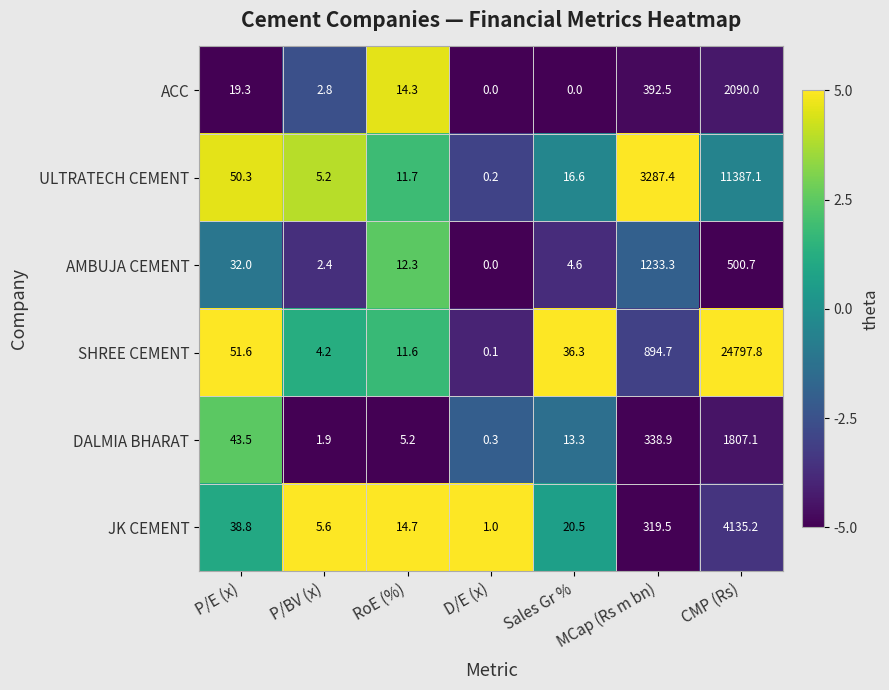

The JK CEMENT series shows 9.1 at RoE (%). True or false?

False